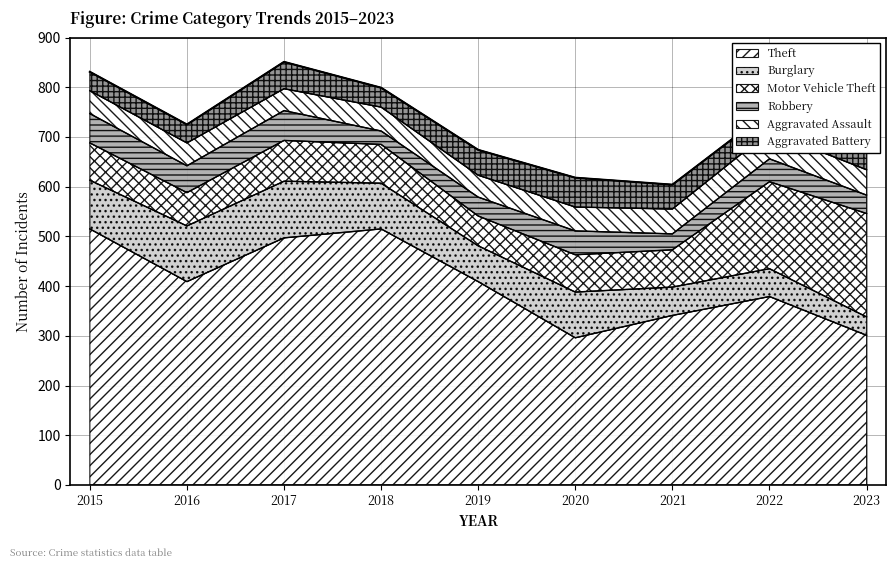

Which category has the lowest value in the Aggravated Assault series?

2017